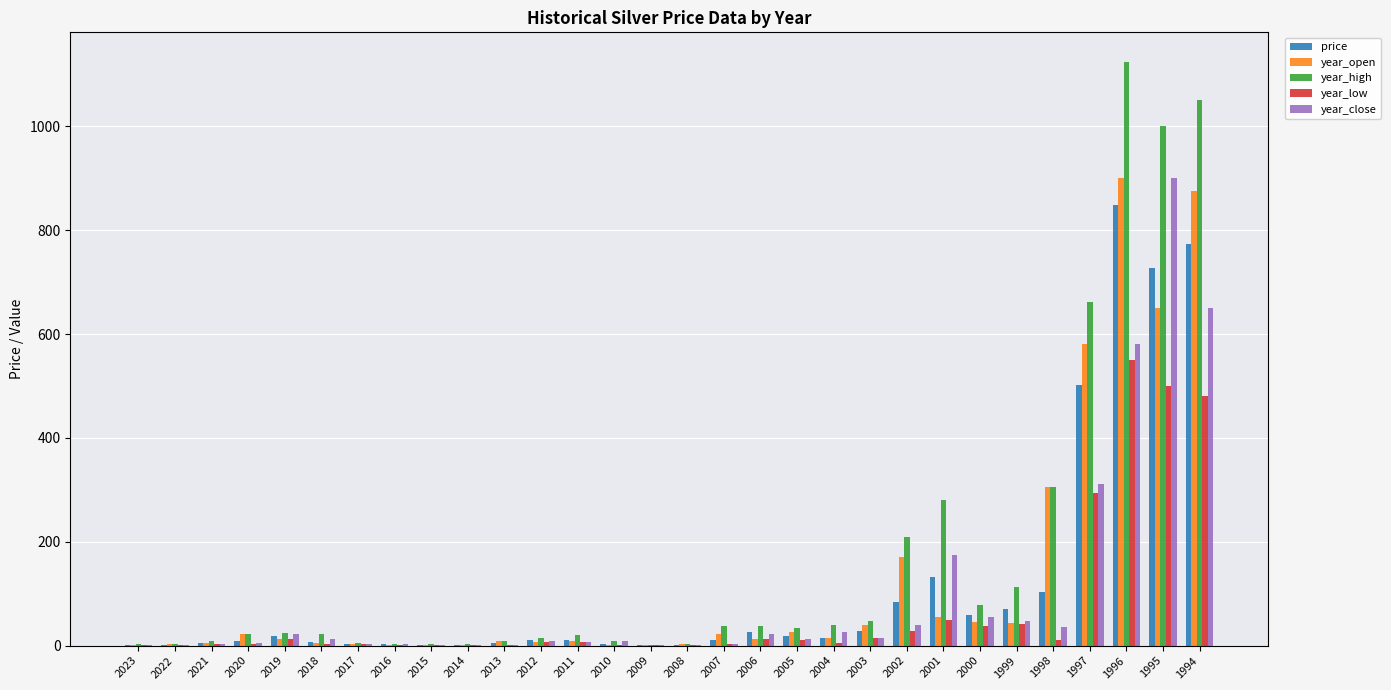

At which category is the sum across all series the highest?

1996